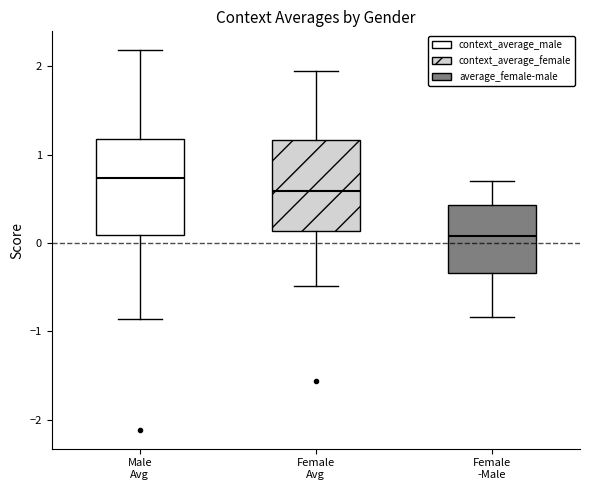

Reading left to right, transcribe this box plot: for each box, give where its median line is, the range the box spans, and where its two whiskers end, as read against the y-axis. The values are not printed on the chart, so give them approximately, as read against the axis.

Male Avg: median 0.7, box 0.1 to 1.2, whiskers -0.9 to 2.2
Female Avg: median 0.6, box 0.1 to 1.2, whiskers -0.5 to 1.9
Female -Male: median 0.1, box -0.3 to 0.4, whiskers -0.8 to 0.7